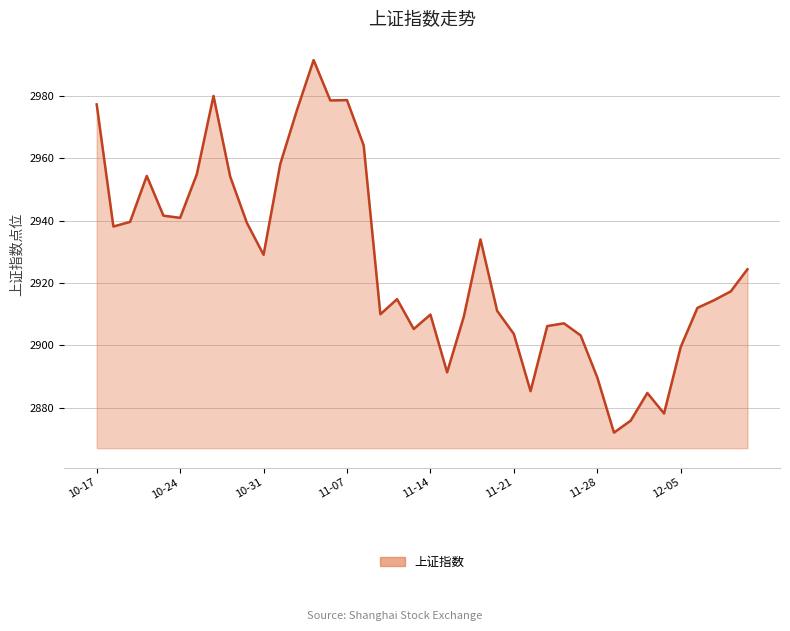

What is the difference between the maximum and minimum values?

119.6